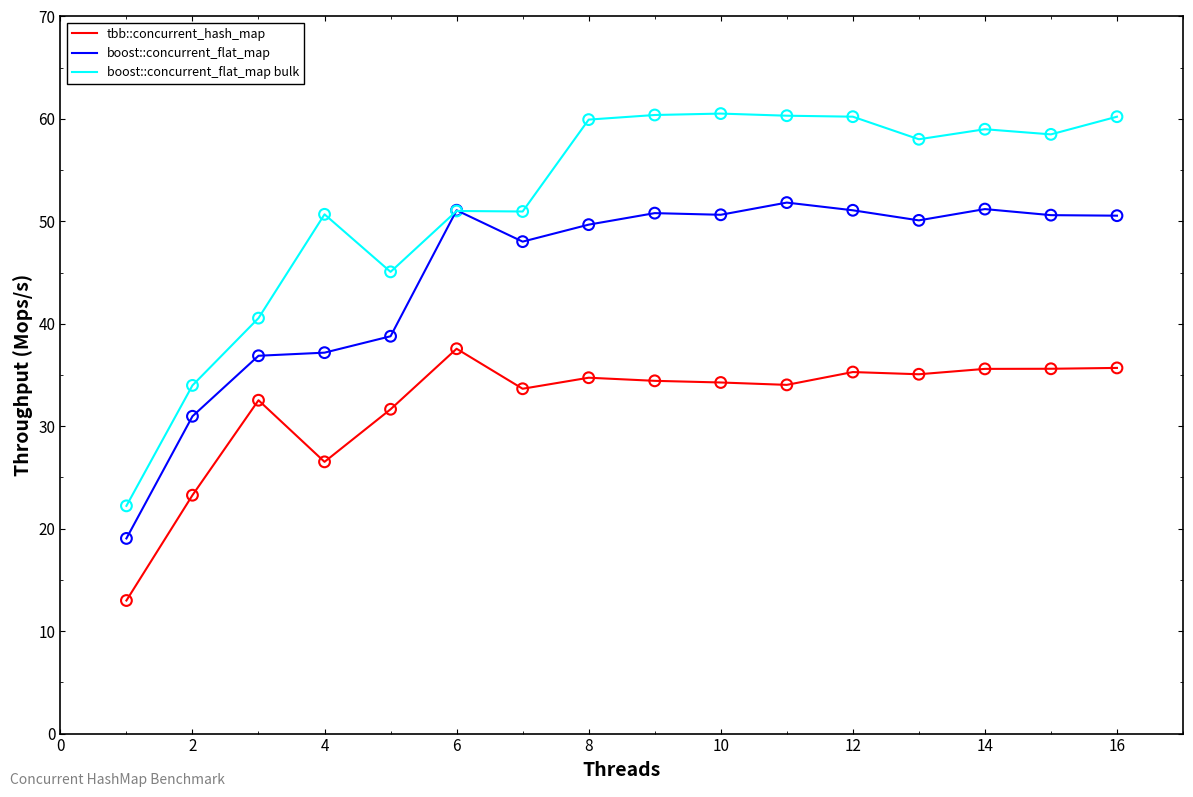

Which series has the widest spread of values?

boost::concurrent_flat_map bulk